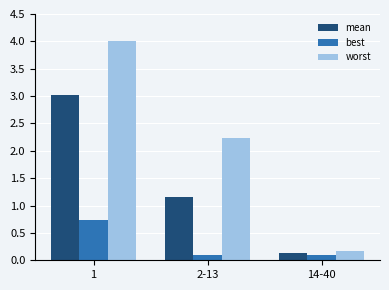

How many series are shown in this chart?

3